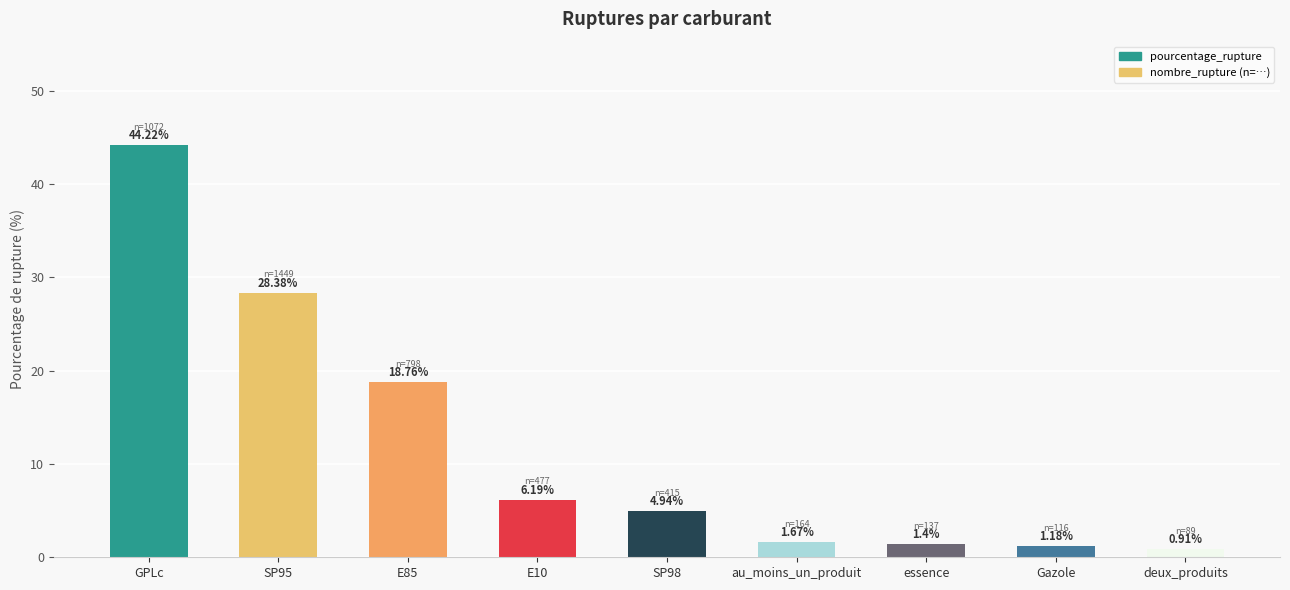

What position from the left is au_moins_un_produit?

6